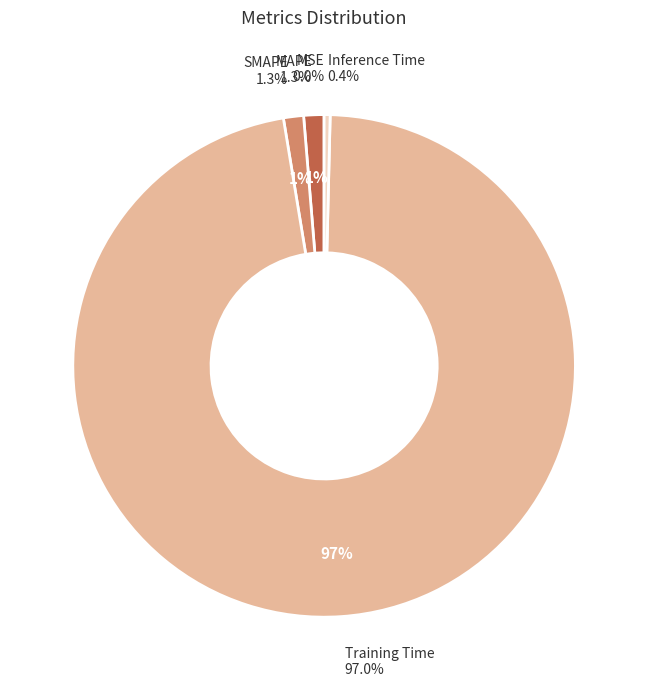

Rank the categories by value from highest to lowest.

Training Time, MAPE, SMAPE, Inference Time, MSE